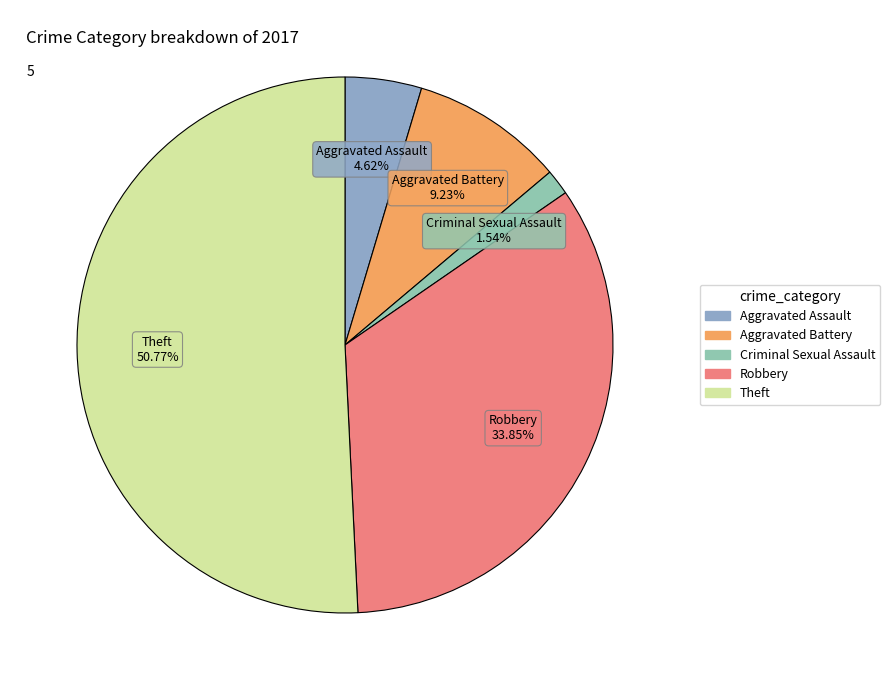

To the nearest percent, what percentage of the pie is Robbery?

34%